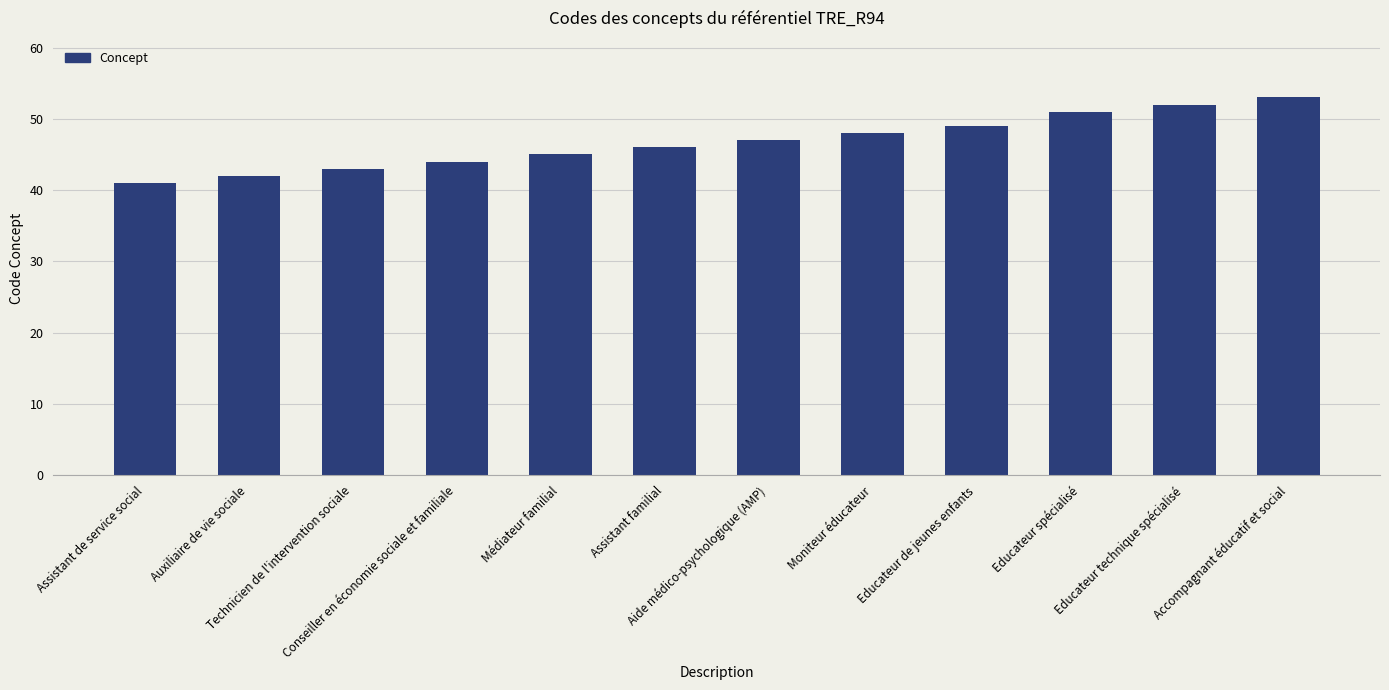

Read the value at Aide médico-psychologique (AMP), to the nearest 10.

50